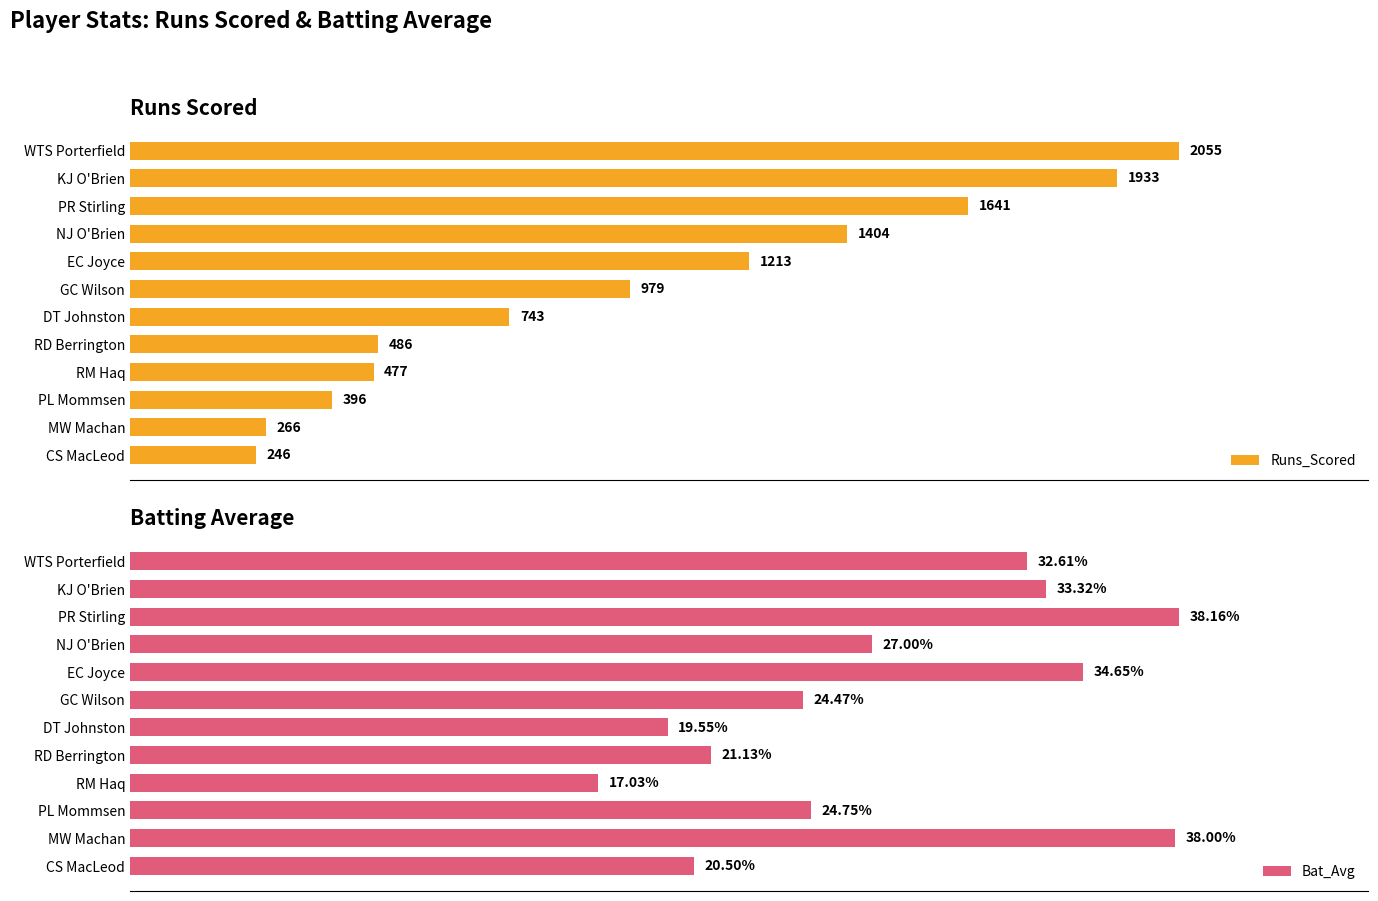

How many bars are there in total?

24